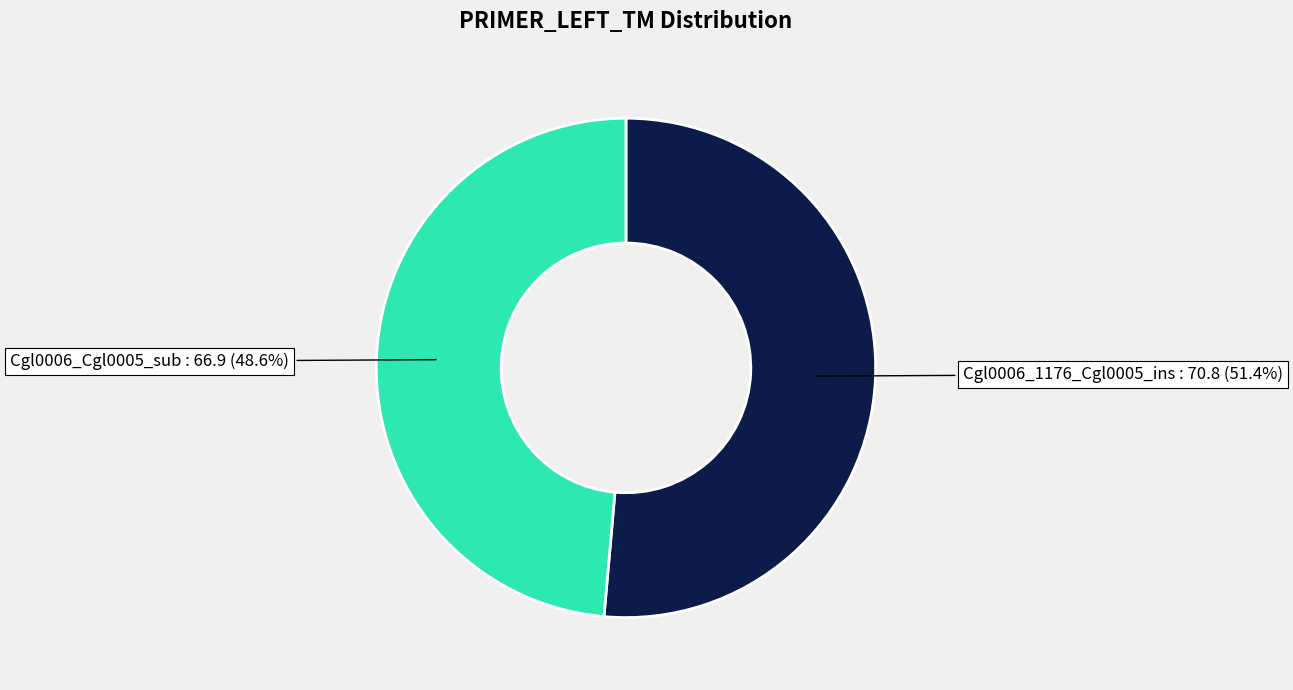

To the nearest percent, what is the average slice percentage?

50%